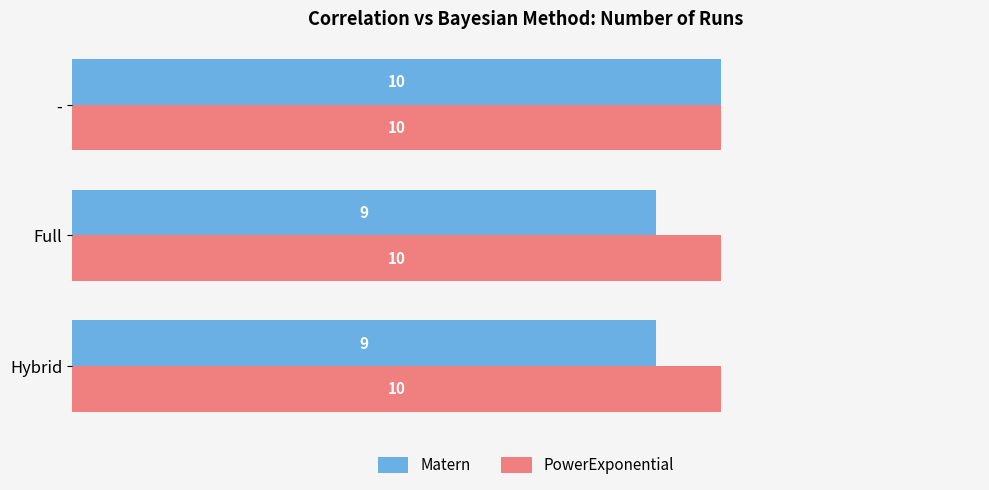

Which series has the largest range (max minus min)?

Matern